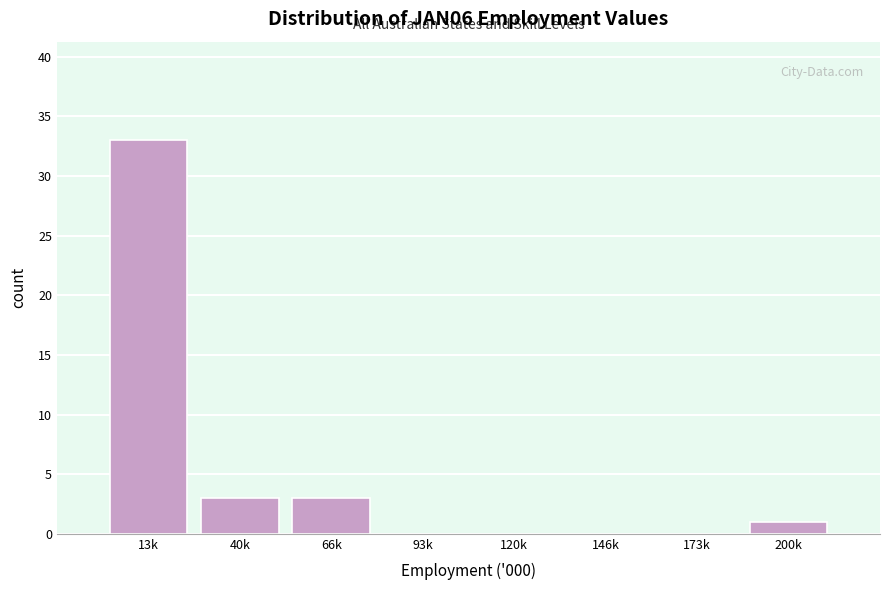

Reading left to right, list all the values displayed in this chart.

13k=33	40k=3	66k=3	93k=0	120k=0	146k=0	173k=0	200k=1